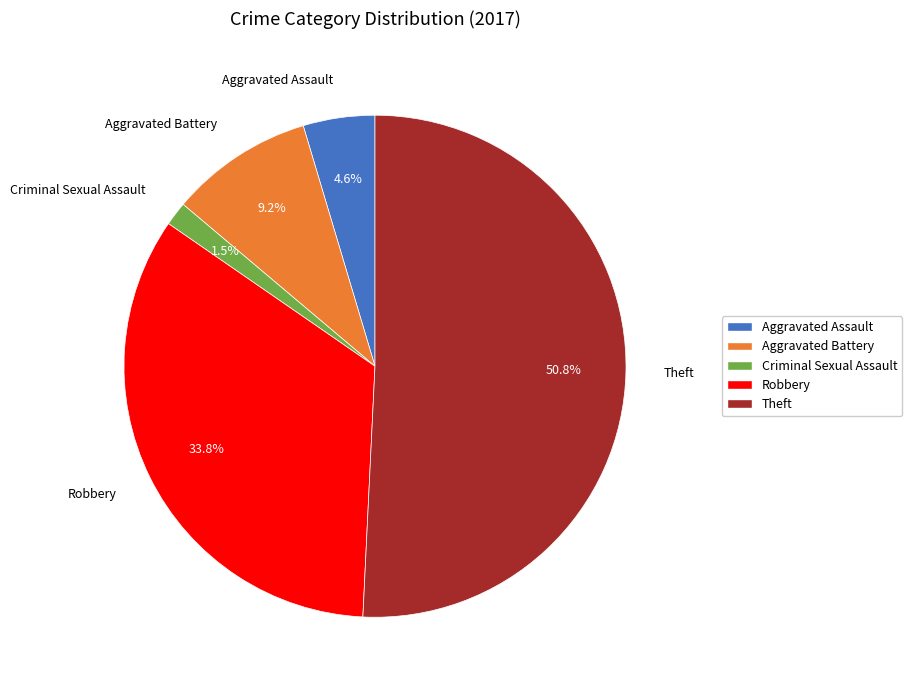

To the nearest percent, what is the difference between the largest and smallest slice percentages?

49%